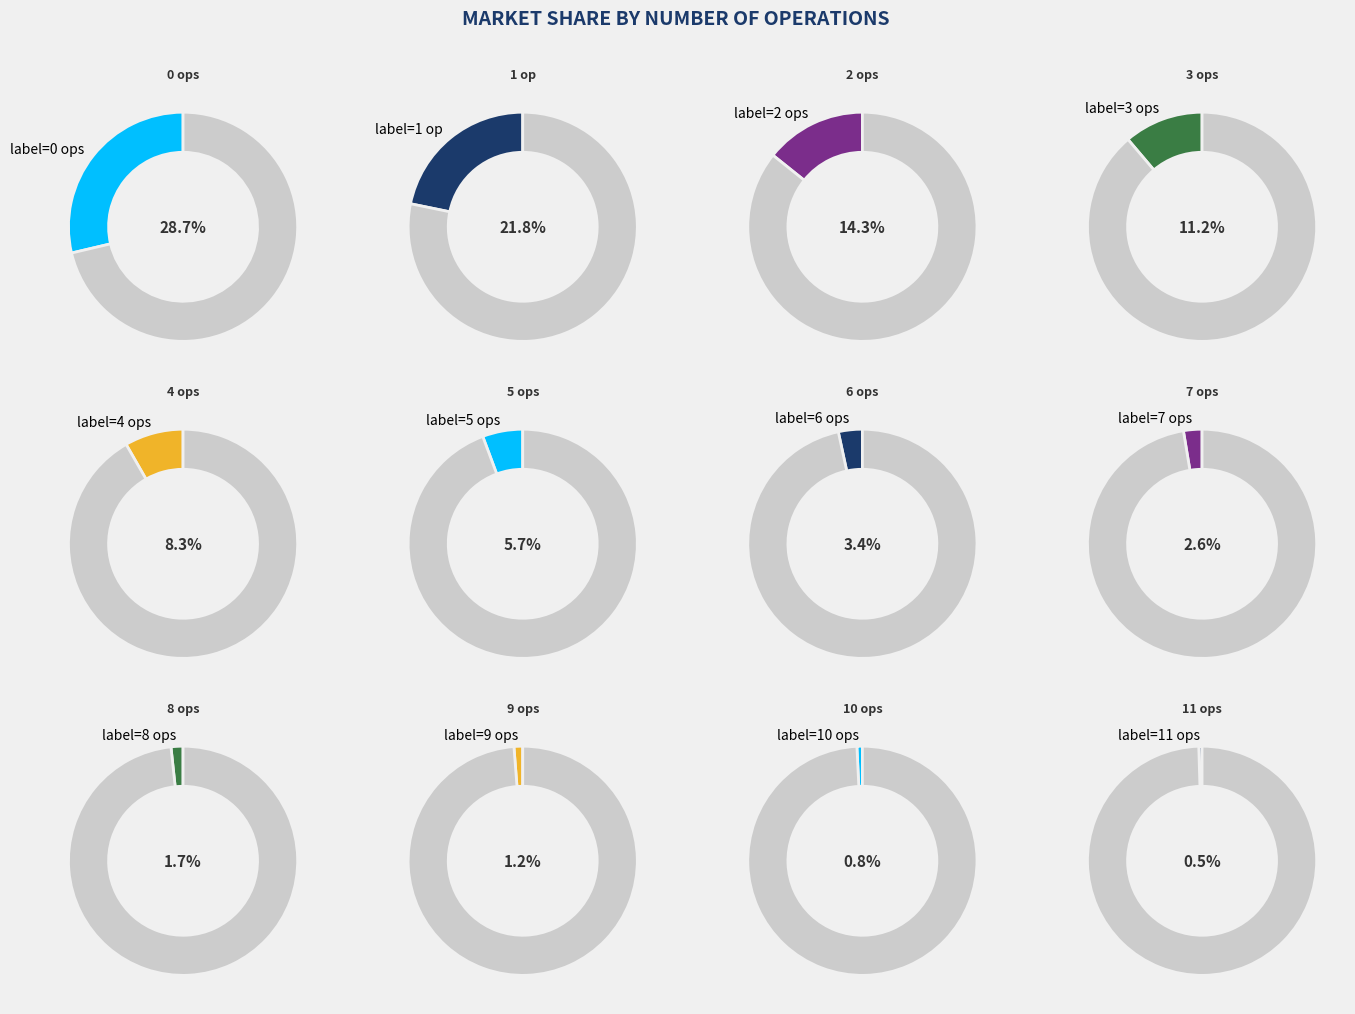

What percentage is NOT represented by num_of_mults_and_divs__3?

88.8%